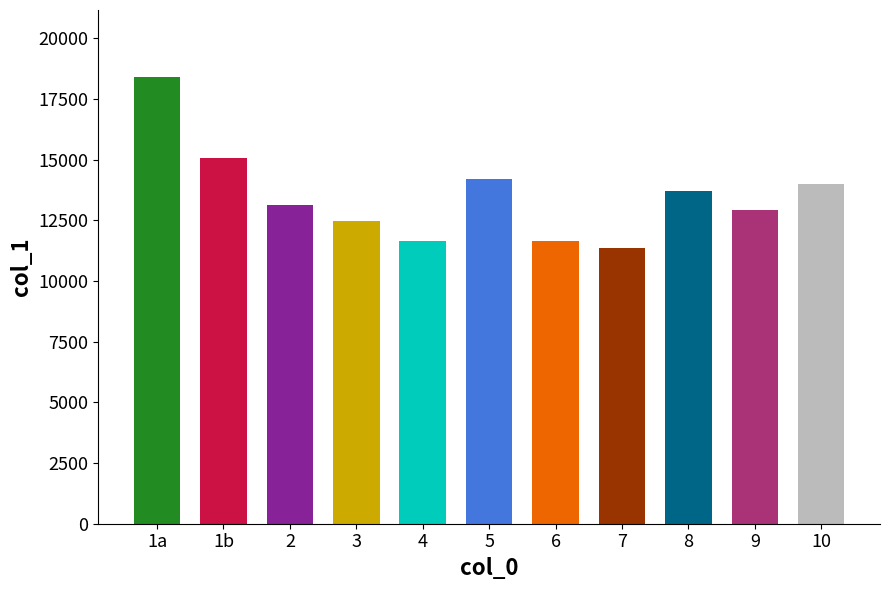

The chart shows a value of 15046 at 1. True or false?

True